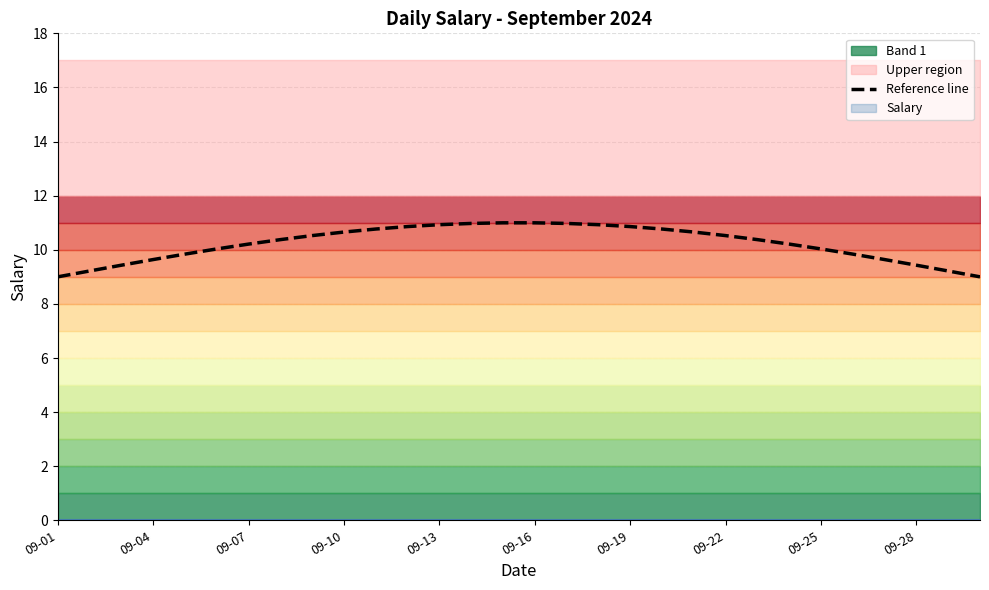

How many data points are less than 10?

10